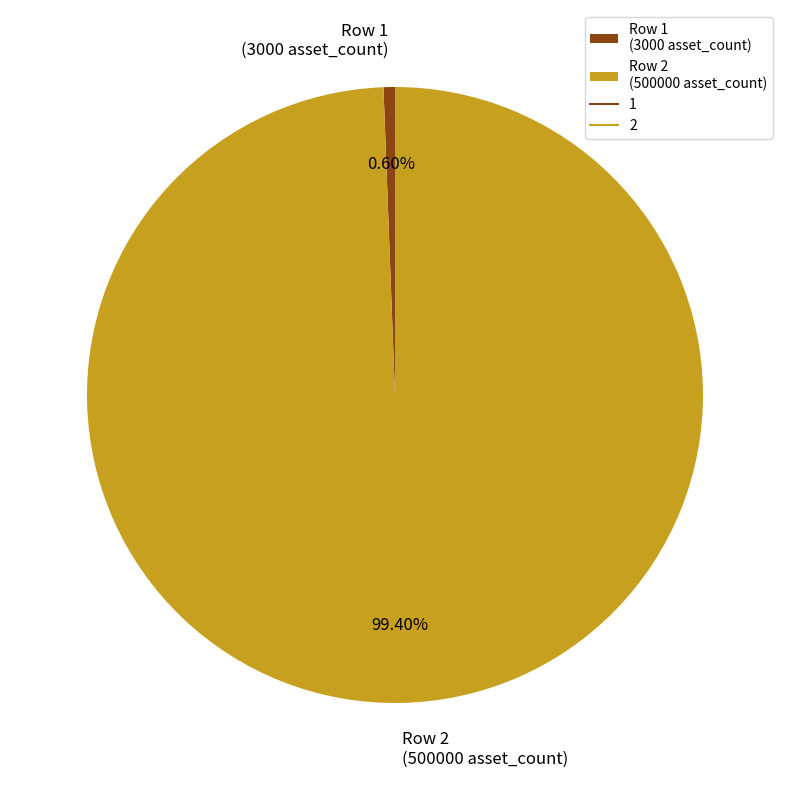

Which slice represents more than half of the pie?

Row 2 (500000 asset_count)